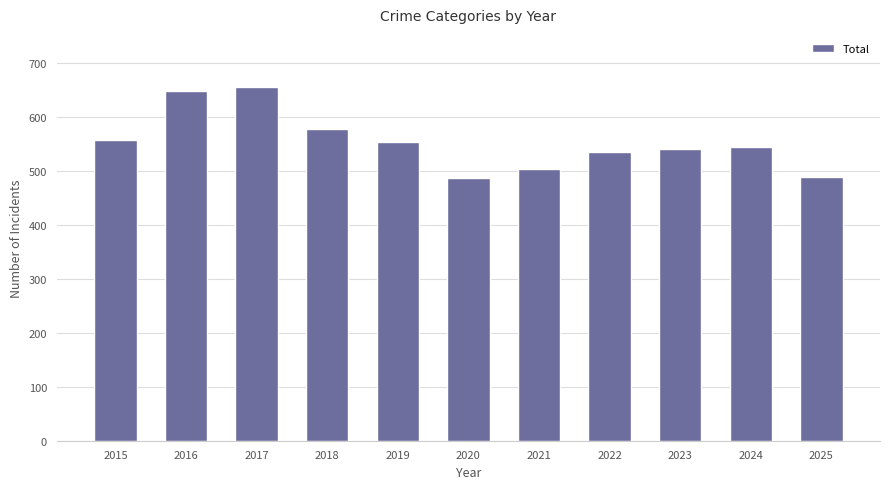

What is the ratio of the value at 2021 to the value at 2016?

0.8